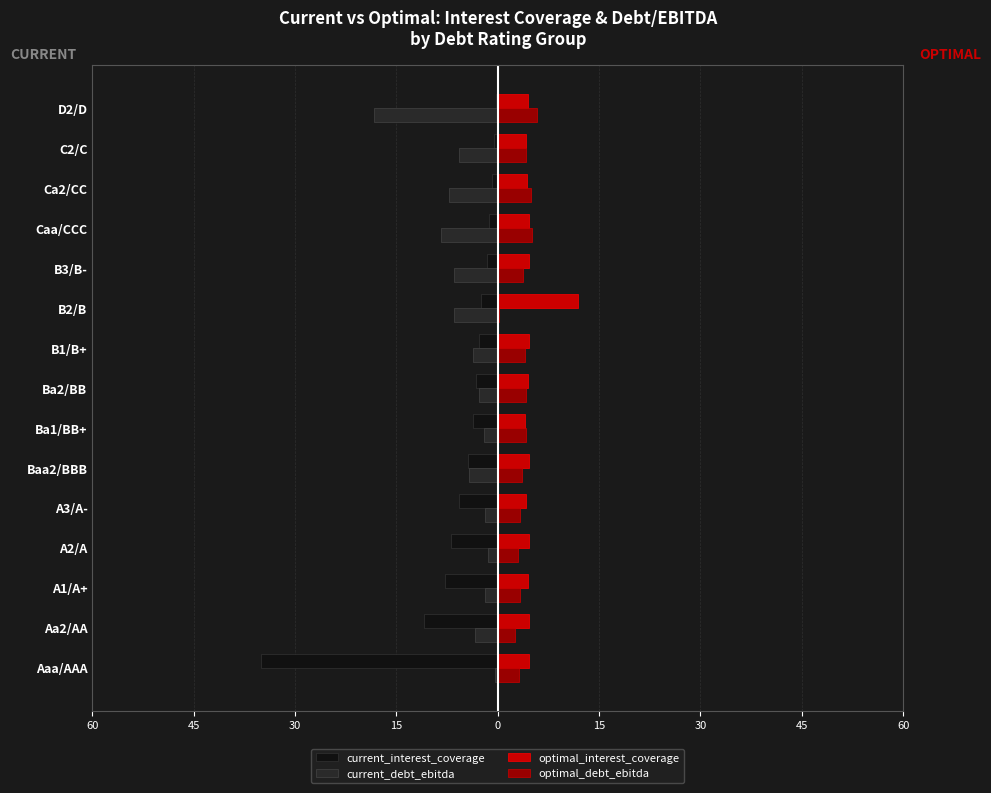

What are all the series names shown in the legend?

current_interest_coverage, current_debt_ebitda, optimal_interest_coverage, optimal_debt_ebitda